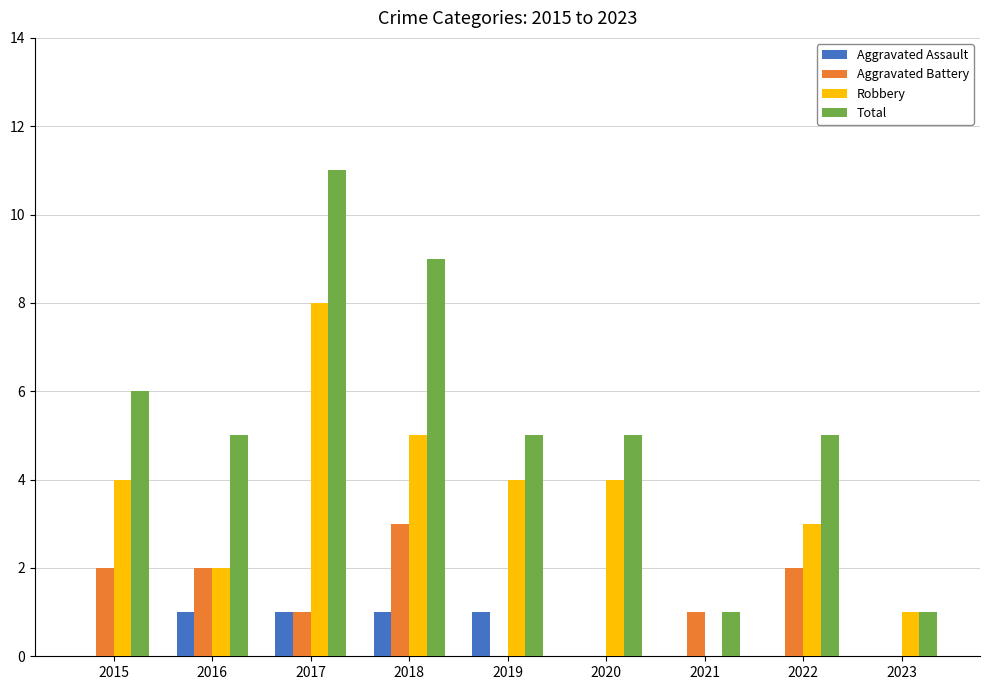

The value of Aggravated Assault at 2016 is 0. True or false?

False